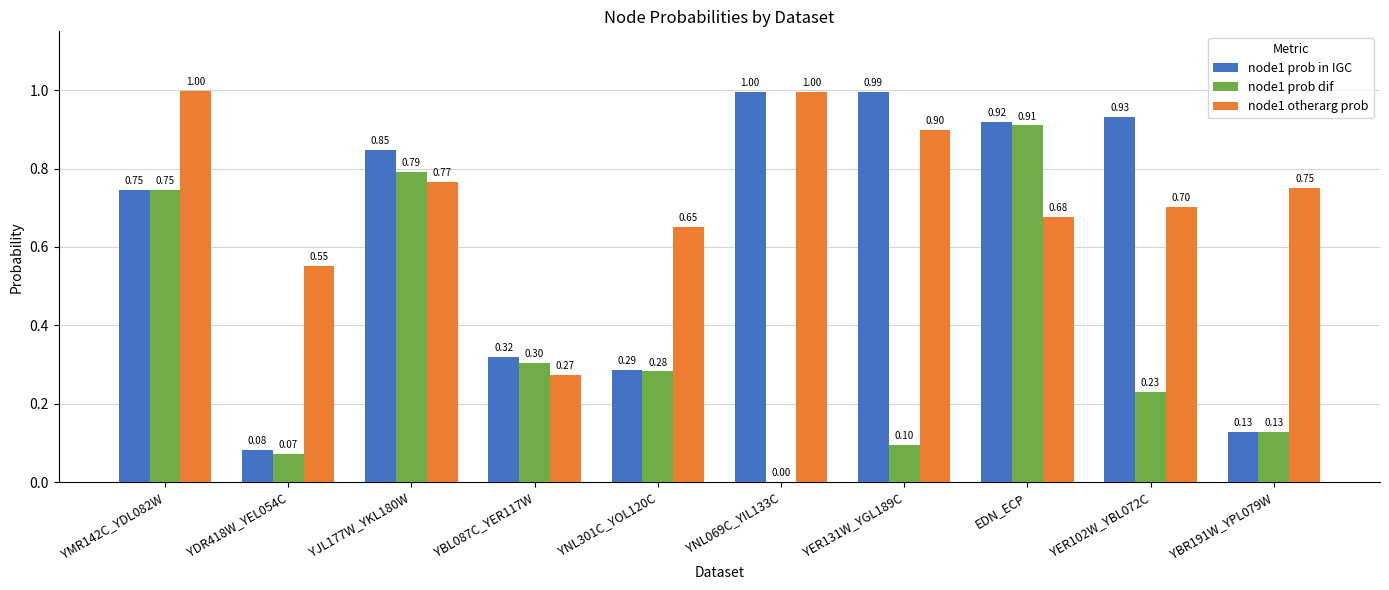

The value of node1 otherarg prob at YBR191W_YPL079W is 0.4. True or false?

False